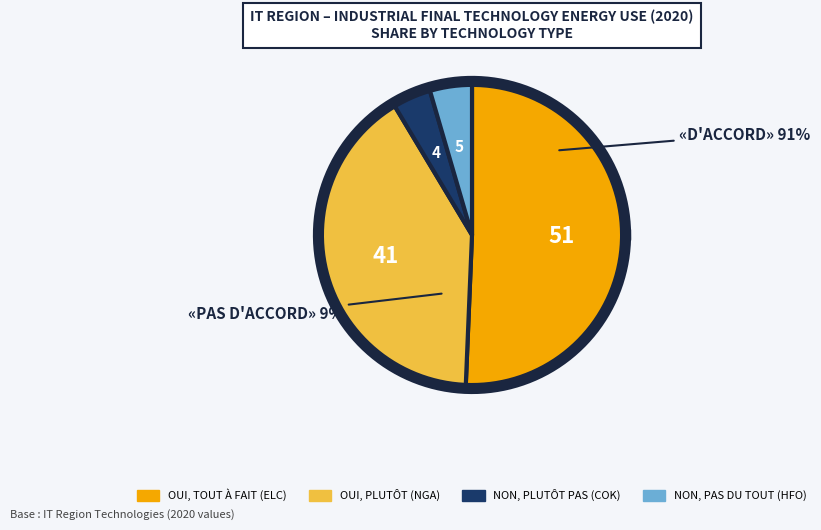

What is the smallest slice in the pie chart?

IND_FT_COK_E